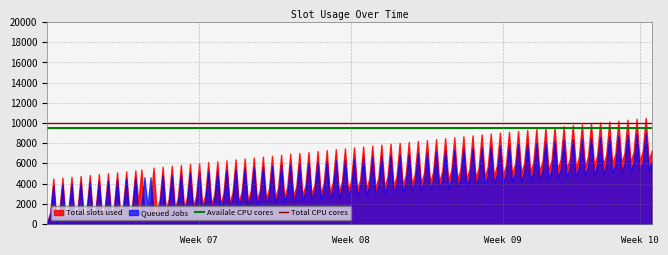

The value of Availale CPU cores at 0 is 9500. True or false?

True